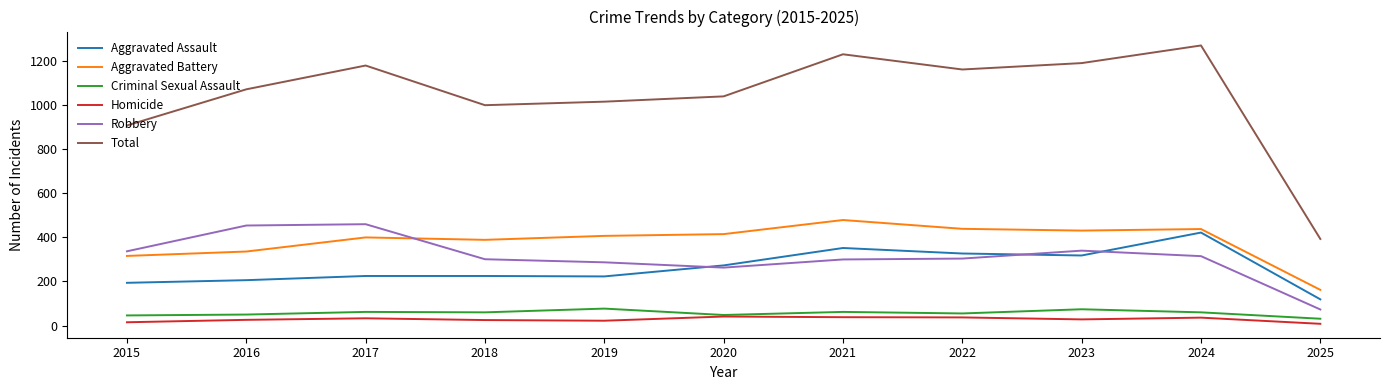

How many distinct data groups are displayed?

6